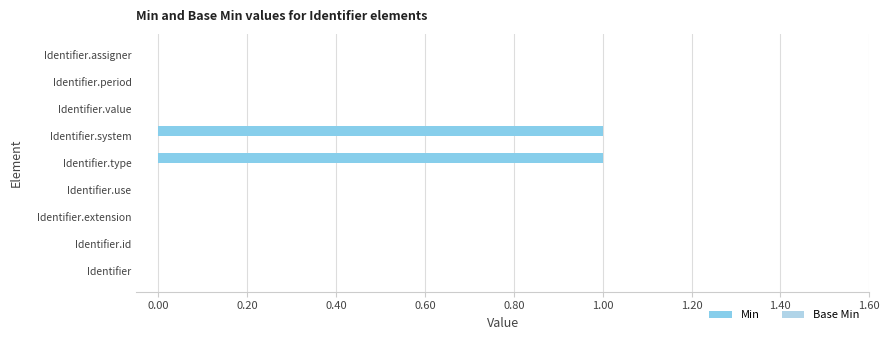

What is the change in value from Identifier.id to Identifier.type?

+1